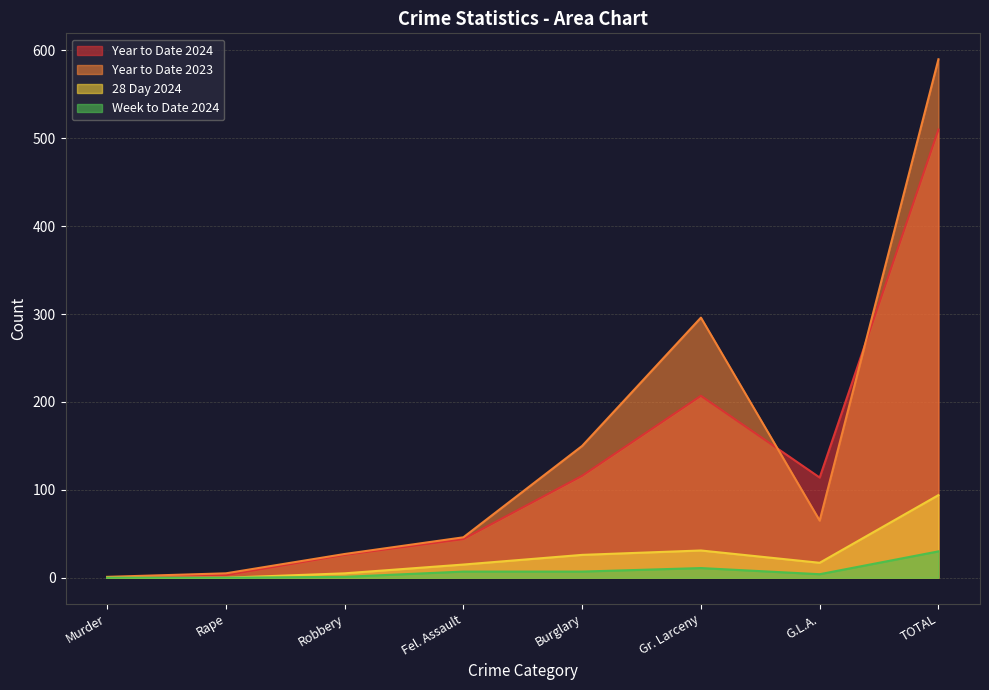

What is the total value across all series at Burglary?

299